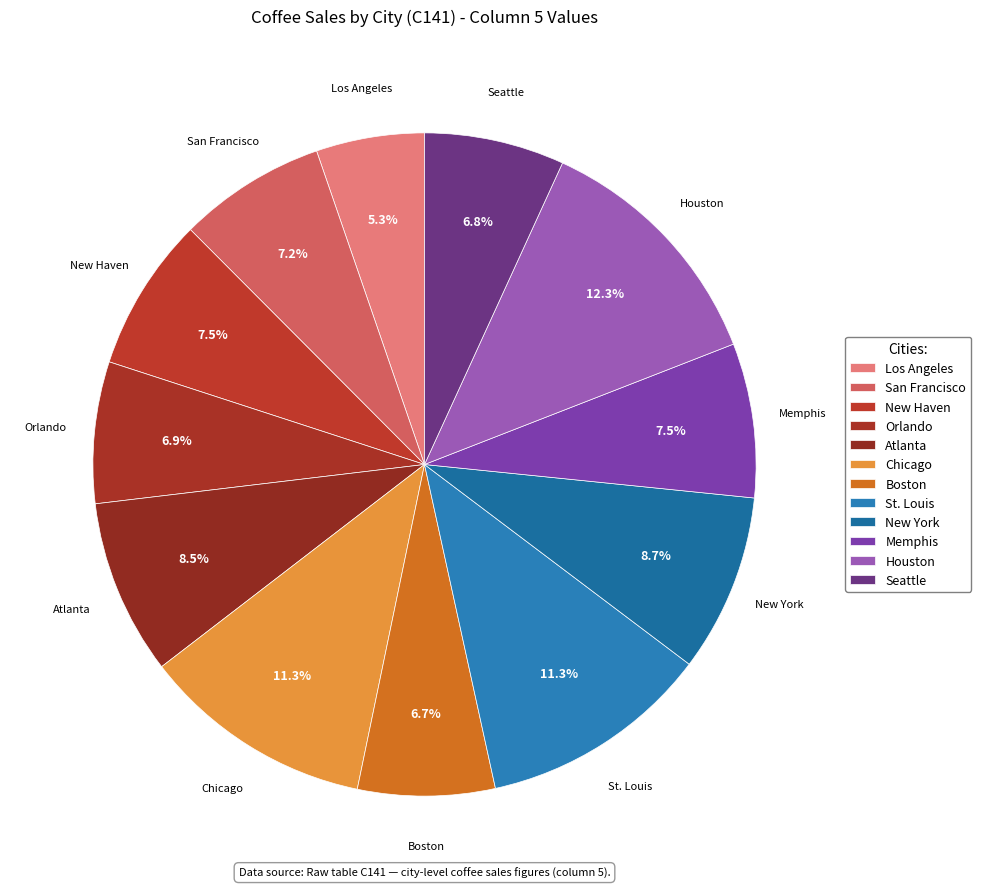

How much of the chart is everything except New York?

91.3%